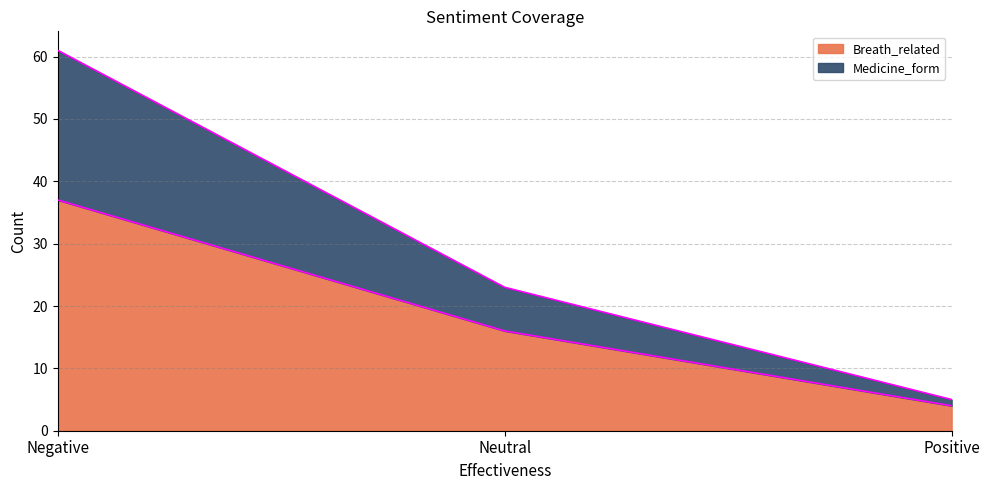

At which category is the sum across all series the highest?

Negative